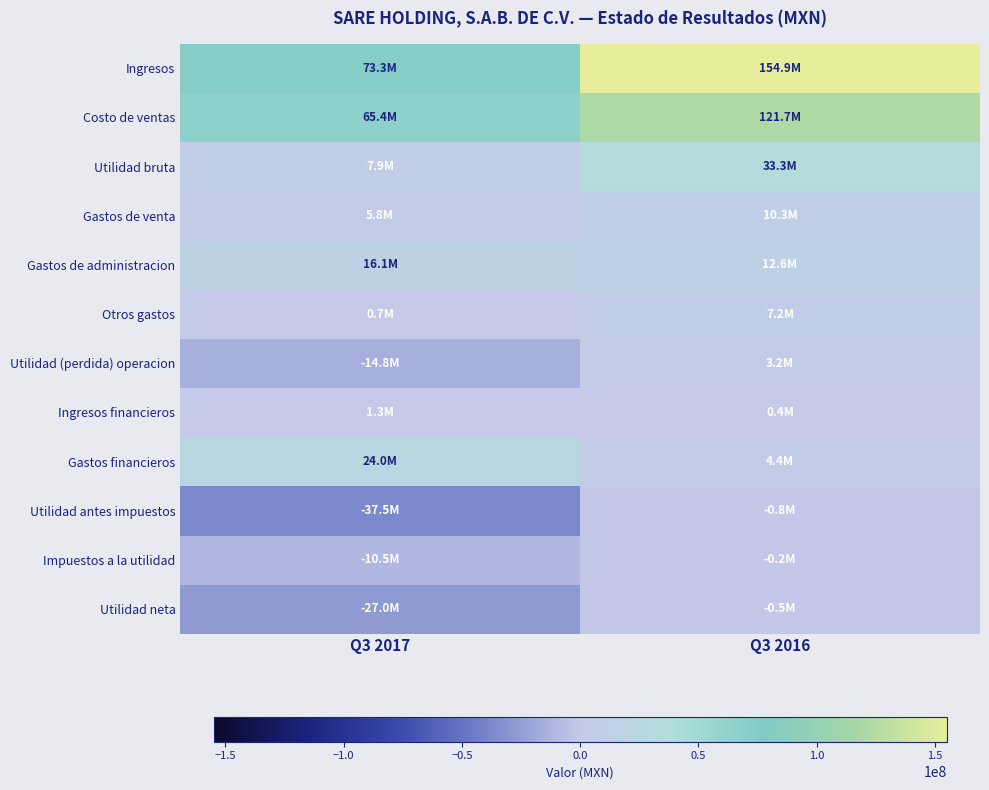

Reading left to right, list all the values displayed in this chart.

Ingresos: Q3 2017=73302000	Q3 2016=154936000
Costo de ventas: Q3 2017=65443000	Q3 2016=121675000
Utilidad bruta: Q3 2017=7859000	Q3 2016=33261000
Gastos de venta: Q3 2017=5822000	Q3 2016=10283000
Gastos de administracion: Q3 2017=16123000	Q3 2016=12575000
Otros gastos: Q3 2017=694000	Q3 2016=7185000
Utilidad (perdida) operacion: Q3 2017=-14780000	Q3 2016=3218000
Ingresos financieros: Q3 2017=1301000	Q3 2016=441000
Gastos financieros: Q3 2017=24007000	Q3 2016=4411000
Utilidad antes impuestos: Q3 2017=-37486000	Q3 2016=-752000
Impuestos a la utilidad: Q3 2017=-10459000	Q3 2016=-210000
Utilidad neta: Q3 2017=-27027000	Q3 2016=-542000